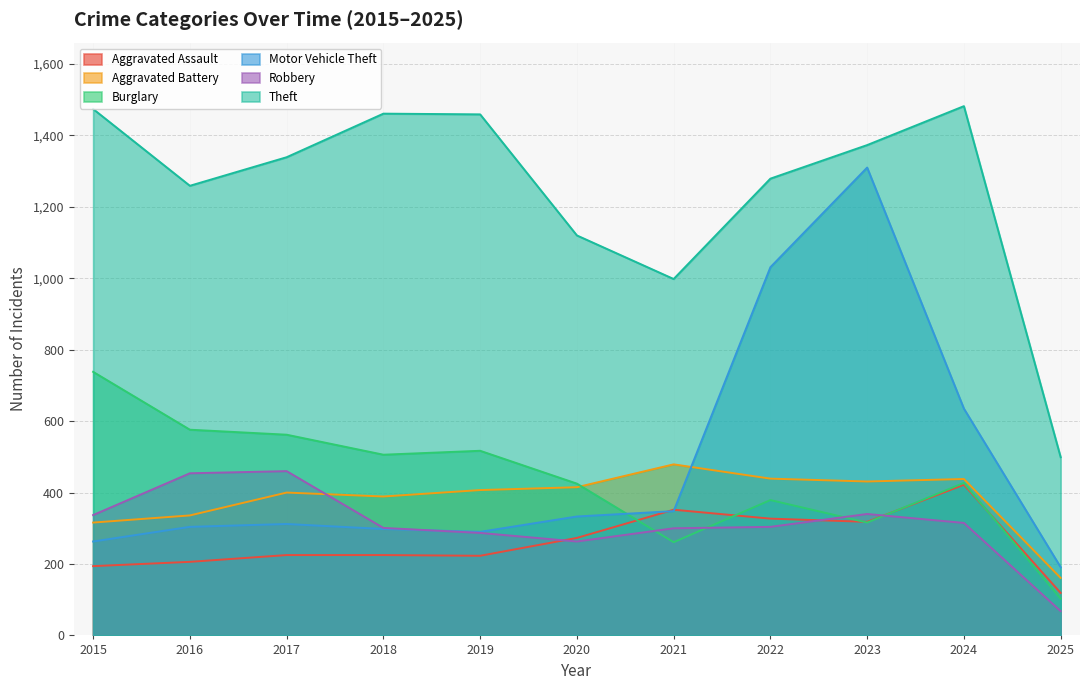

Between 2016 and 2017, which series saw the biggest shift?

Theft